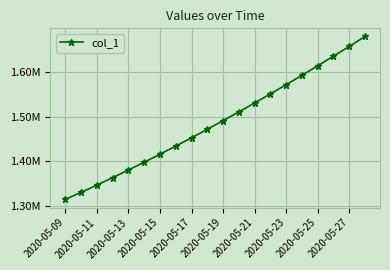

Is this an area chart (filled region under the line)?

No